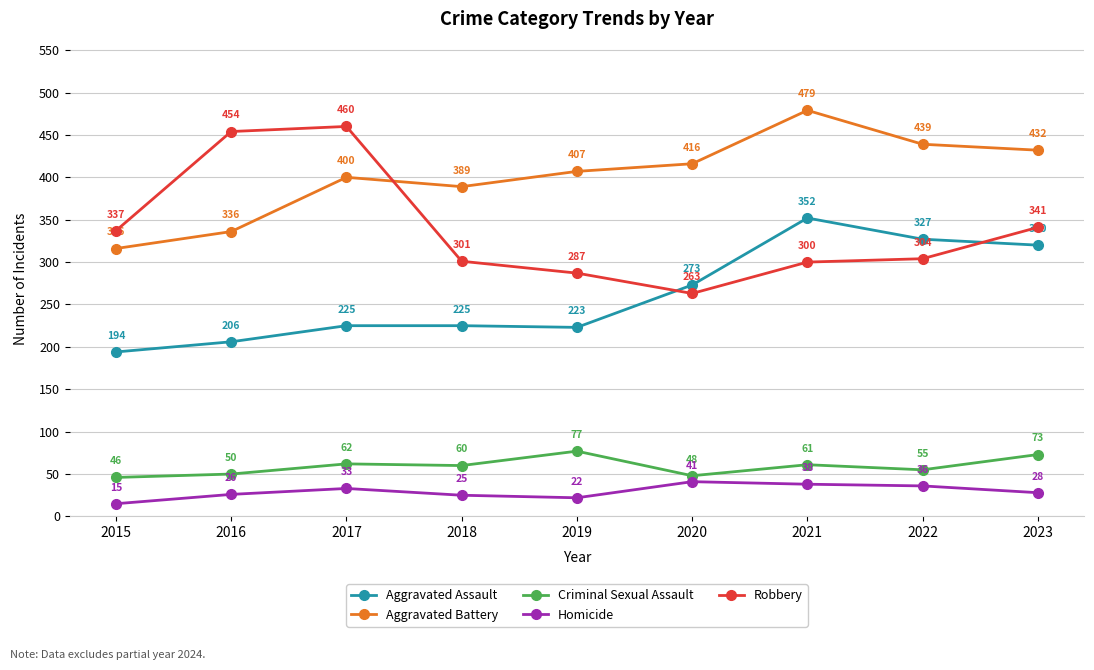

True or false: Robbery and Homicide cross at least once.

False